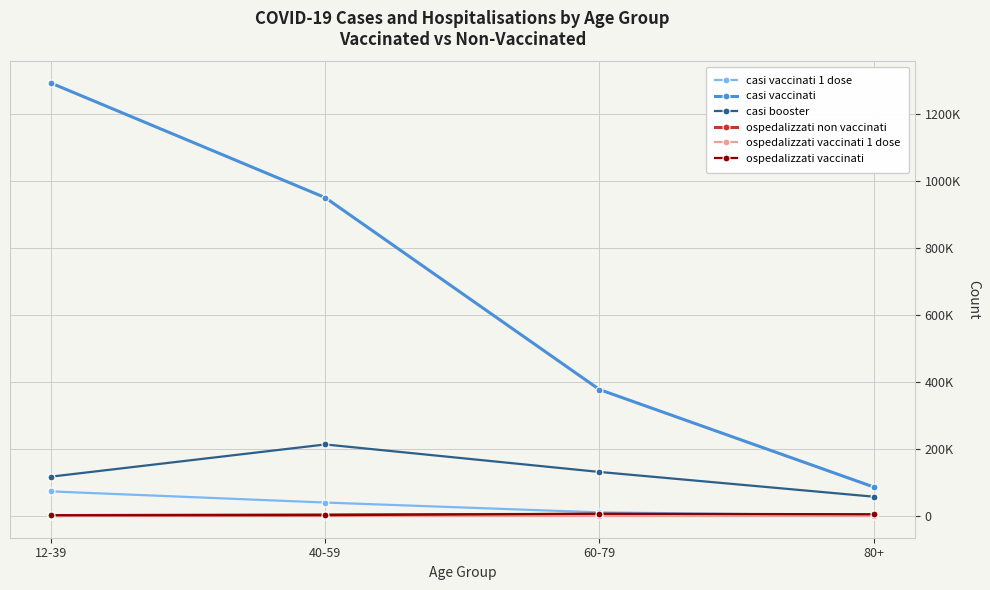

At which category is the sum across all series the highest?

12-39